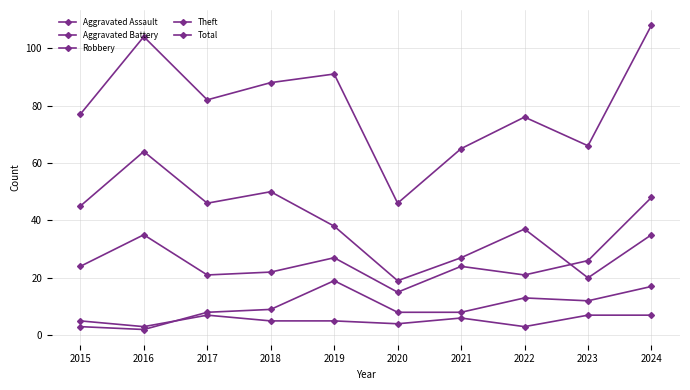

What is the smallest value displayed?

2